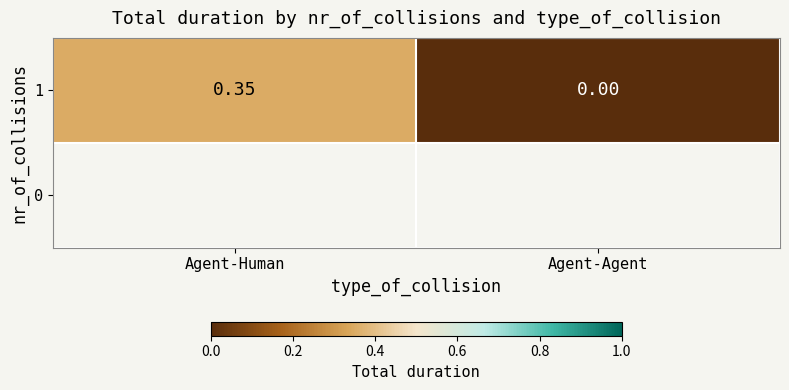

What is the sum of all values?

0.3